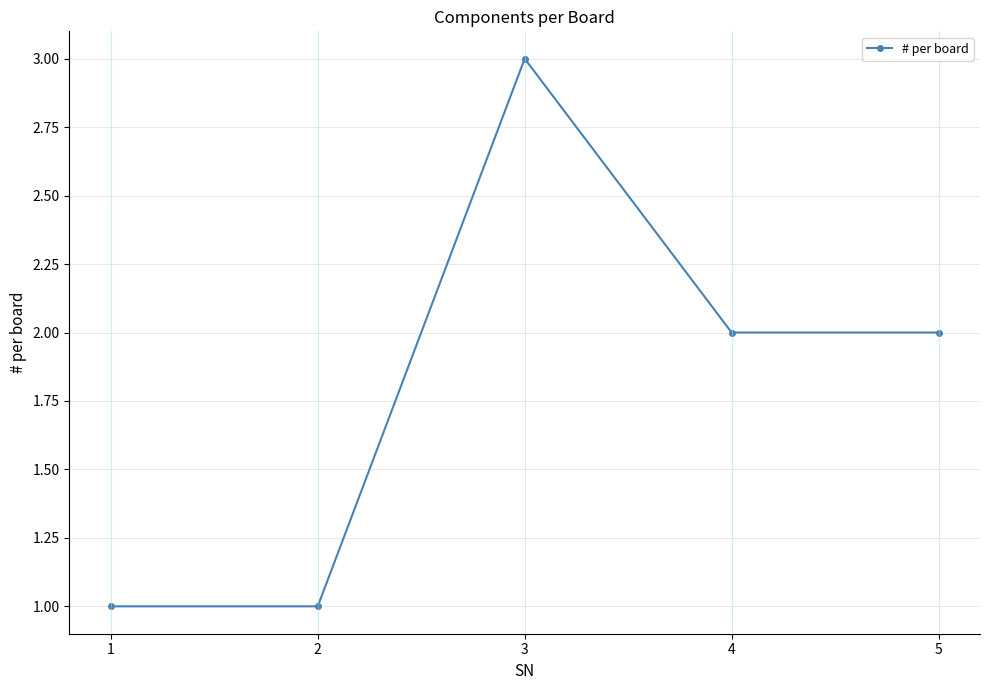

Reading left to right, transcribe all the data shown in this chart.

1=1	2=1	3=3	4=2	5=2